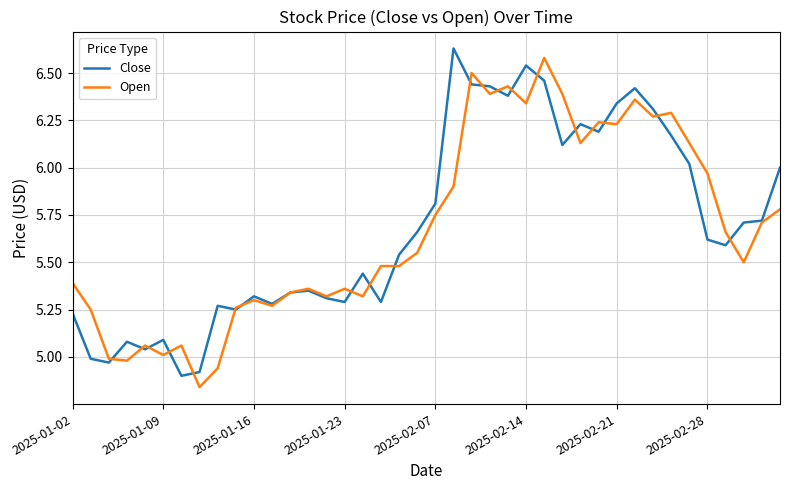

What are all the series names shown in the legend?

Close, Open